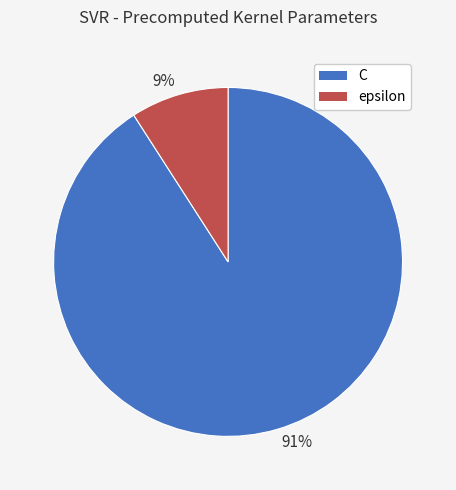

Is there a majority slice in this chart?

Yes